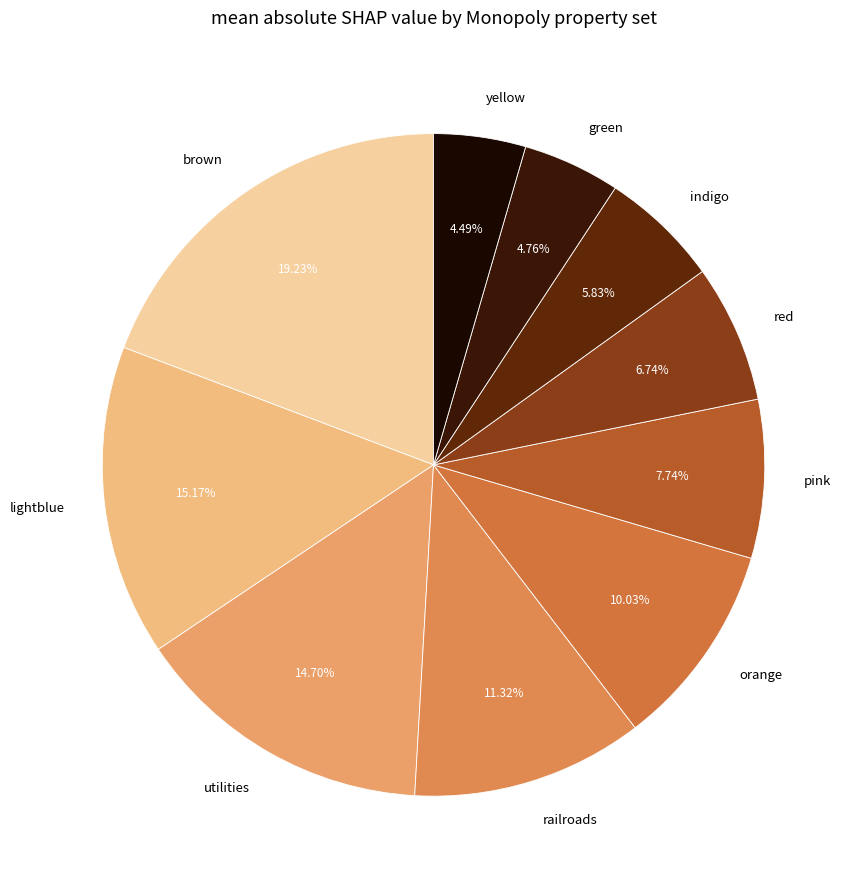

Which has a higher value, red or orange?

orange